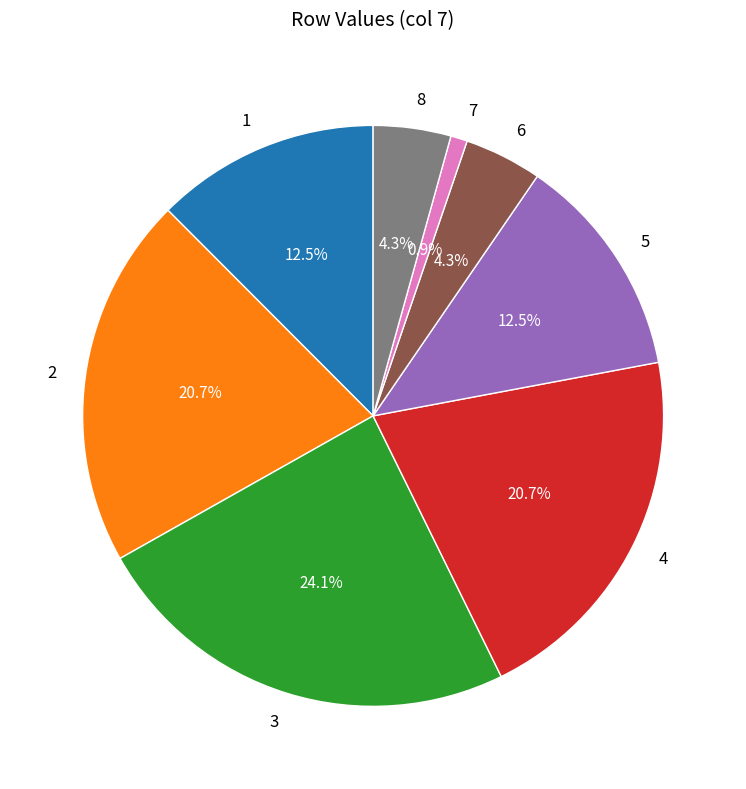

To the nearest percent, what is the combined percentage of 8 and 3?

28%